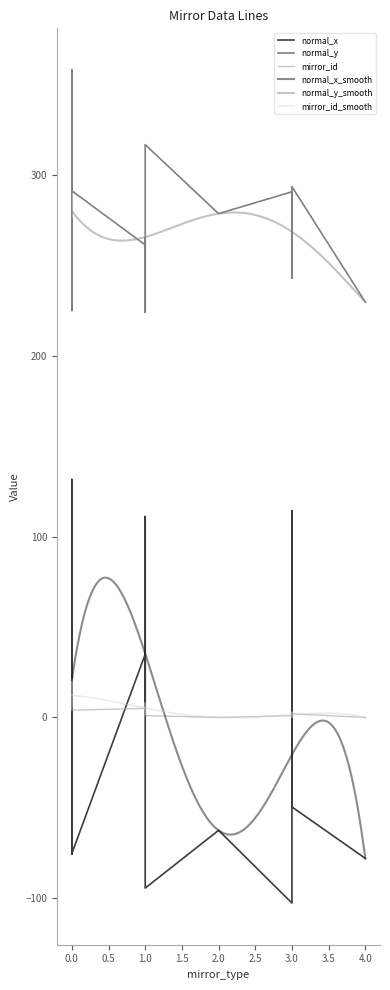

Does the chart display data point markers on the line(s)?

No